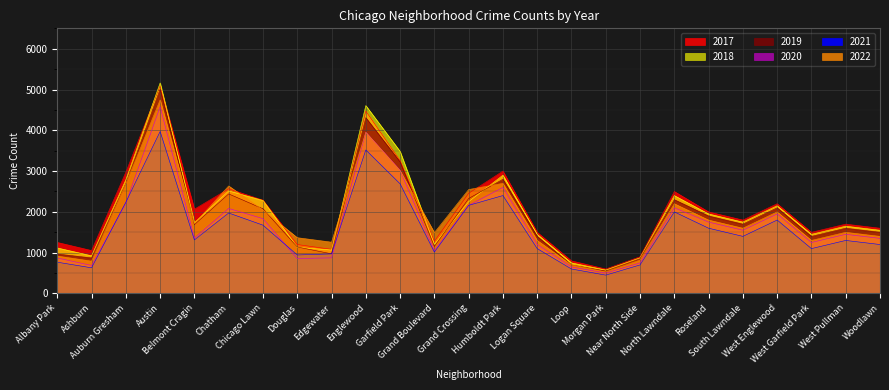

Reading right to left, transcribe all the data shown in this chart.

2017: 1600	1700	1500	2200	1800	2000	2500	900	600	800	1500	3000	2456	1281	3257	4472	1082	1200	2288	2566	2066	5095	2973	1053	1252
2019: 1500	1600	1400	2100	1700	1900	2300	850	550	700	1400	2800	2328	1153	3226	4310	972	1140	2076	2441	1687	5008	2700	872	968
2021: 1200	1300	1100	1800	1400	1600	2000	700	450	600	1100	2400	2160	1015	2688	3519	970	944	1675	1973	1313	3971	2237	629	767
2020: 1350	1450	1250	1950	1550	1750	2100	750	500	650	1200	2600	2158	1052	3018	3952	873	857	1834	2084	1357	4578	2213	686	870
2018: 1550	1650	1450	2150	1750	1950	2400	875	575	750	1450	2900	2250	1205	3485	4607	1064	1131	2281	2513	1736	5162	2787	924	1117
2022: 1400	1500	1300	2000	1600	1800	2200	820	530	700	1300	2700	2548	1492	3011	3950	1258	1368	2048	2636	1714	4746	2685	793	918